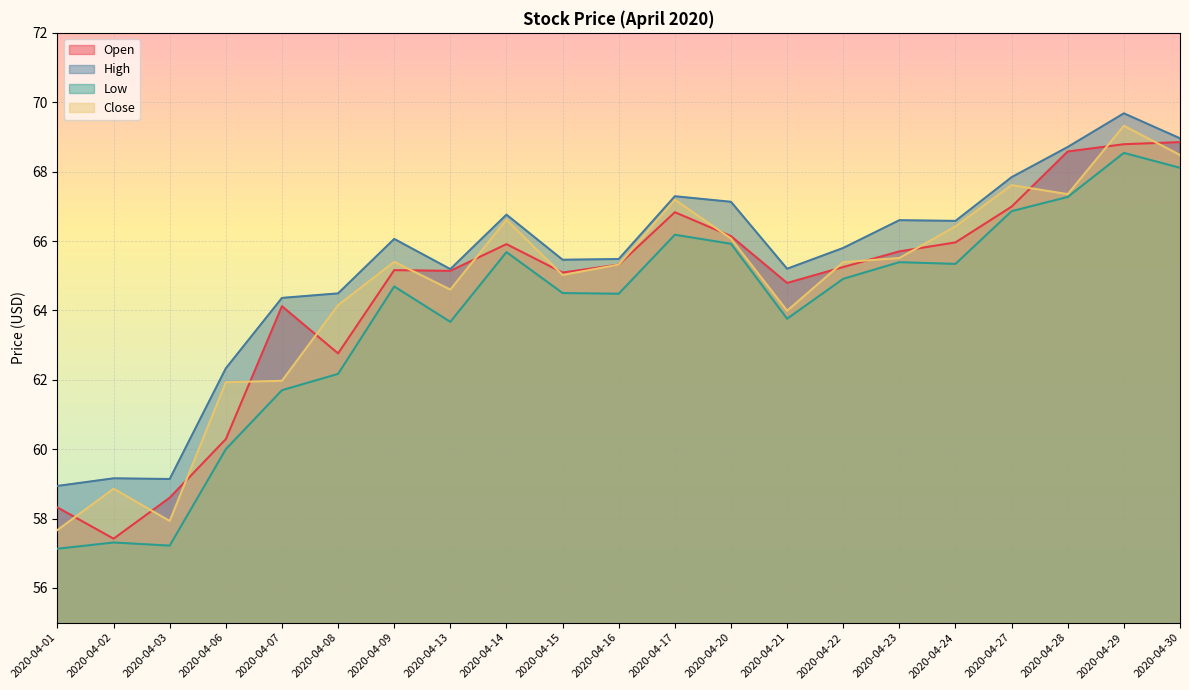

Reading left to right, transcribe all the data shown in this chart.

Open: 58.3	57.4	58.6	60.3	64.1	62.8	65.2	65.1	65.9	65.1	65.3	66.8	66.1	64.8	65.2	65.7	66.0	67.0	68.6	68.8	68.8
High: 58.9	59.2	59.1	62.3	64.4	64.5	66.1	65.2	66.8	65.5	65.5	67.3	67.1	65.2	65.8	66.6	66.6	67.8	68.7	69.7	69.0
Low: 57.1	57.3	57.2	60.0	61.7	62.2	64.7	63.7	65.7	64.5	64.5	66.2	65.9	63.8	64.9	65.4	65.3	66.9	67.3	68.5	68.1
Close: 57.7	58.9	57.9	61.9	62.0	64.2	65.4	64.6	66.6	65.0	65.3	67.2	66.1	64.0	65.4	65.5	66.4	67.6	67.3	69.3	68.5